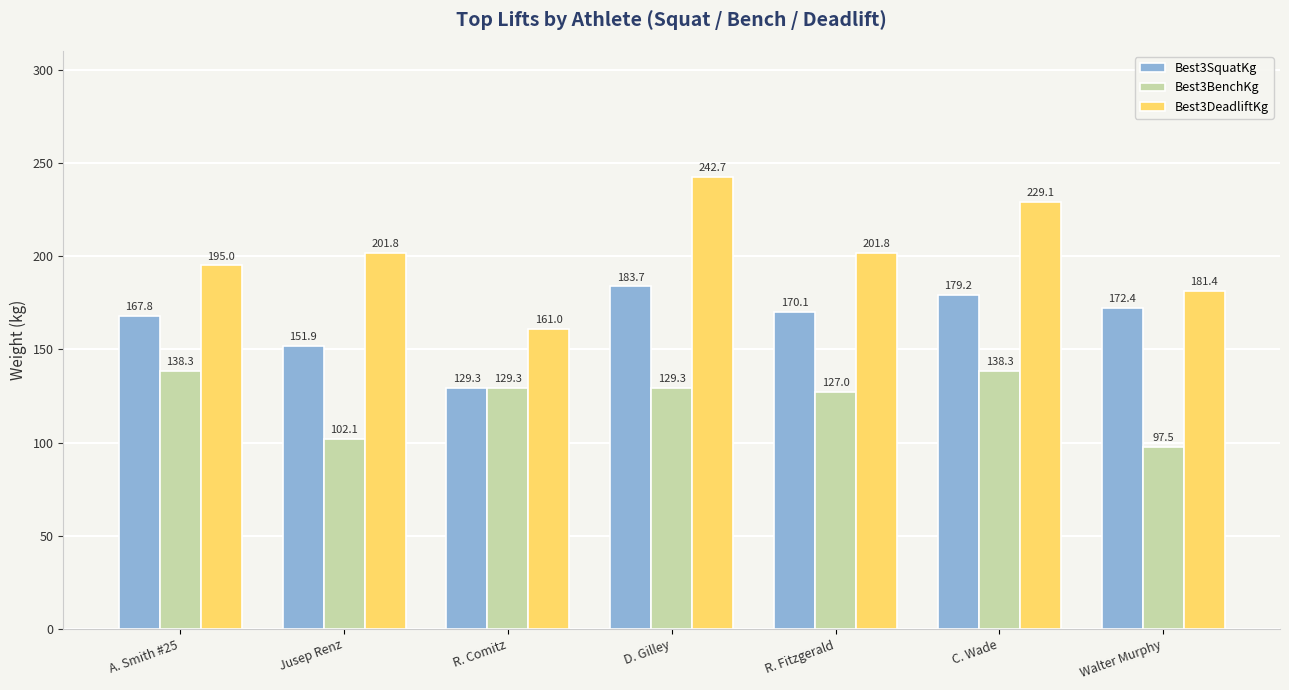

Where is Best3BenchKg nearest to the value 117?

R. Fitzgerald